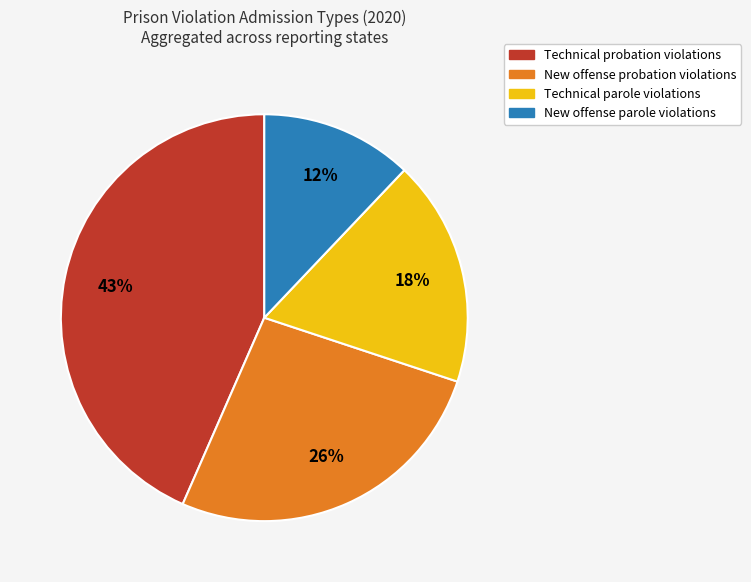

Between Technical probation violations and New offense parole violations, which is larger?

Technical probation violations